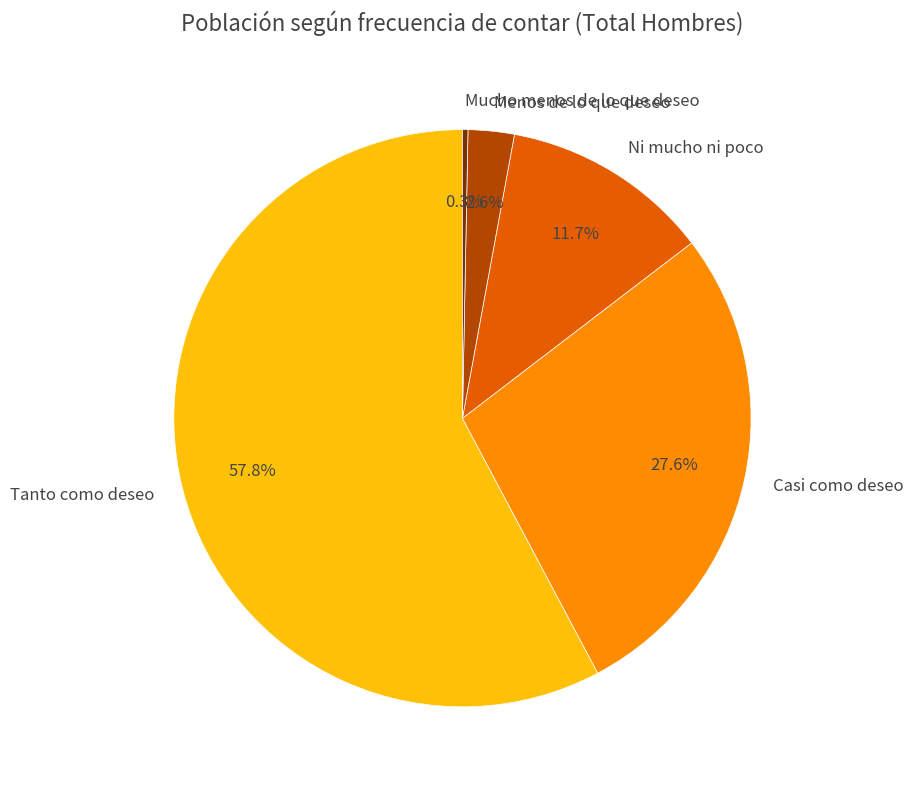

To the nearest percent, what is the difference between the Ni mucho ni poco and Casi como deseo slice percentages?

16%